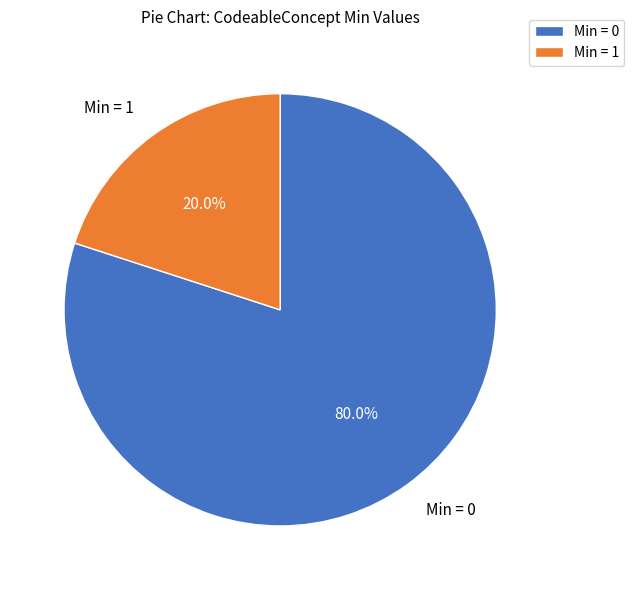

Is there a majority slice in this chart?

Yes